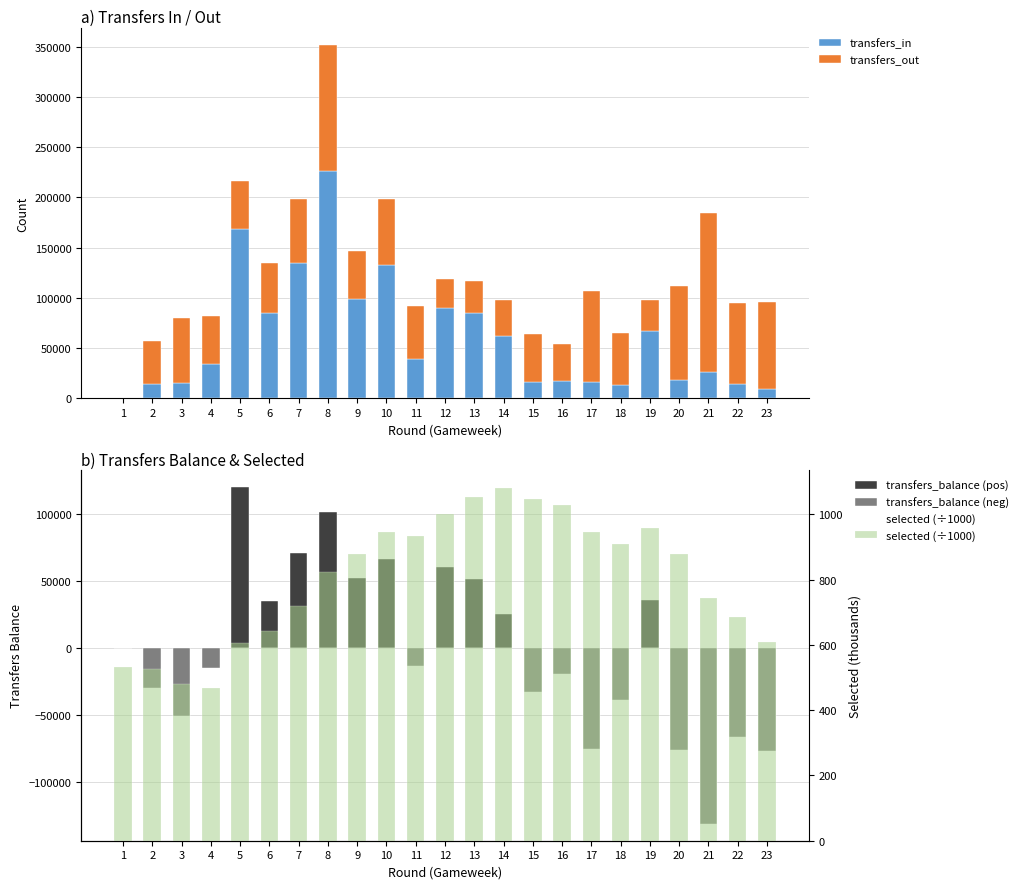

Which series changed the most between 4 and 14?

transfers_in